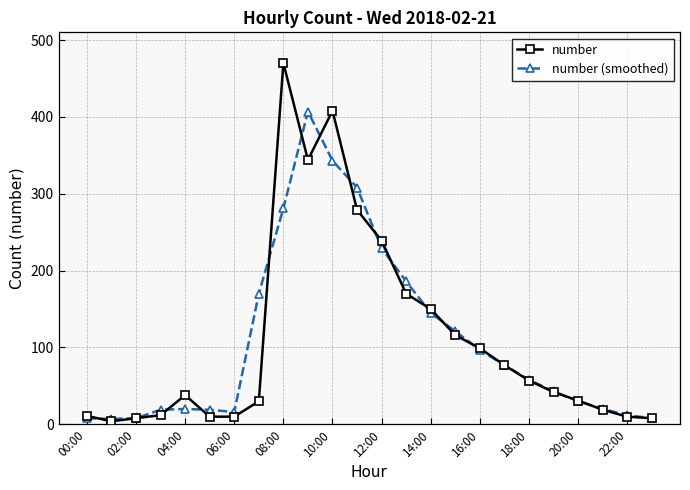

True or false: number (smoothed) has more than 1 points higher than both neighbors.

True